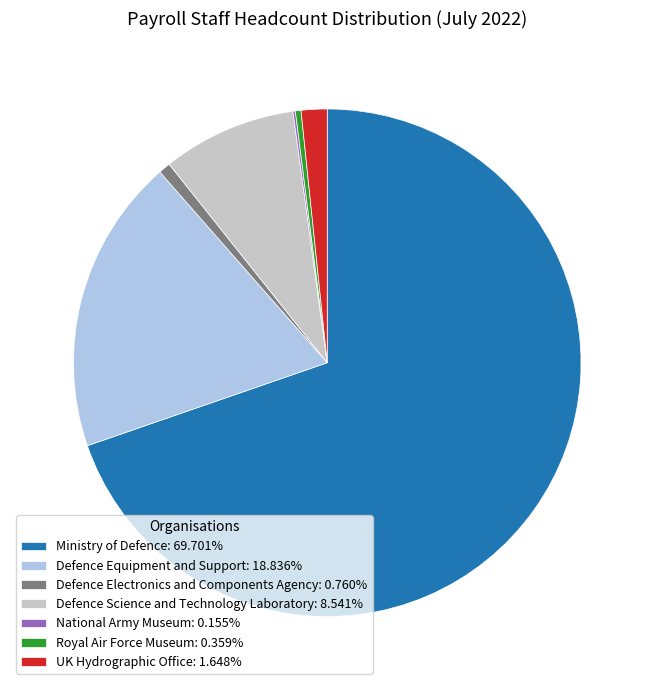

Is the sum of UK Hydrographic Office: 1.648% and Ministry of Defence: 69.701% greater than half?

Yes